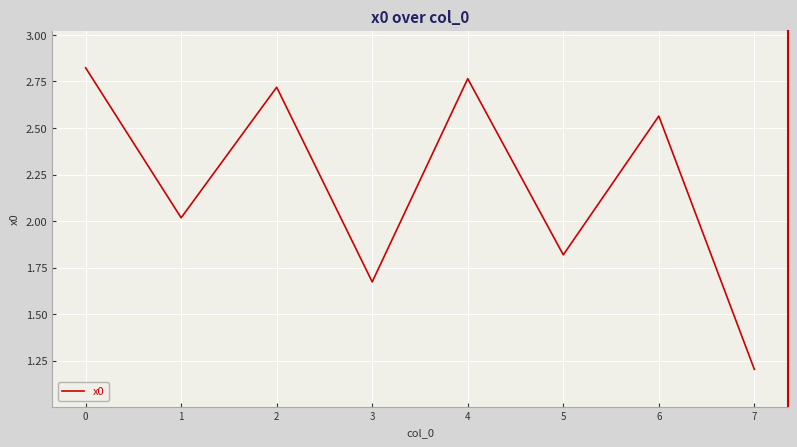

Which category has the lowest value across all series?

7